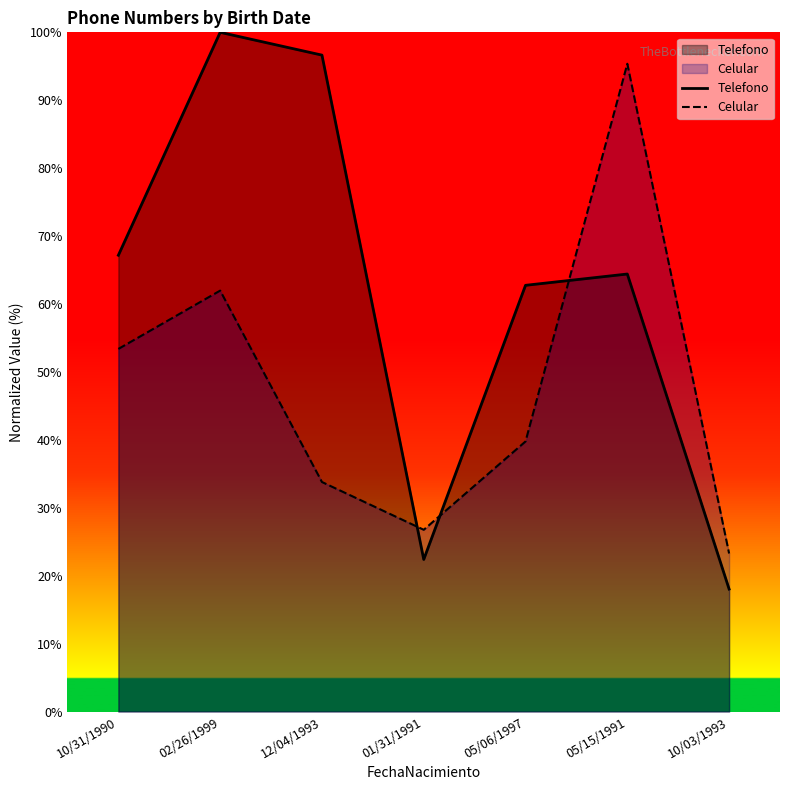

How many data points in Telefono are above 64?

4